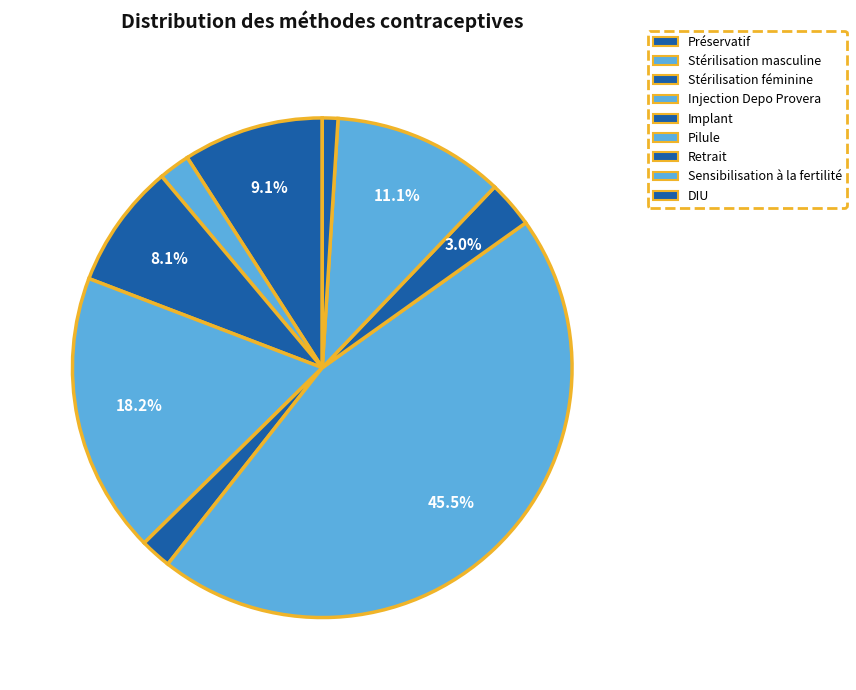

Between Implant and DIU, which is larger?

Implant